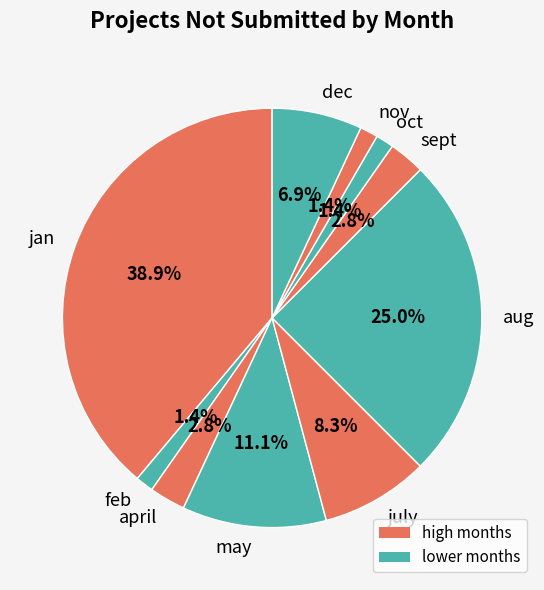

Is there a majority slice in this chart?

No